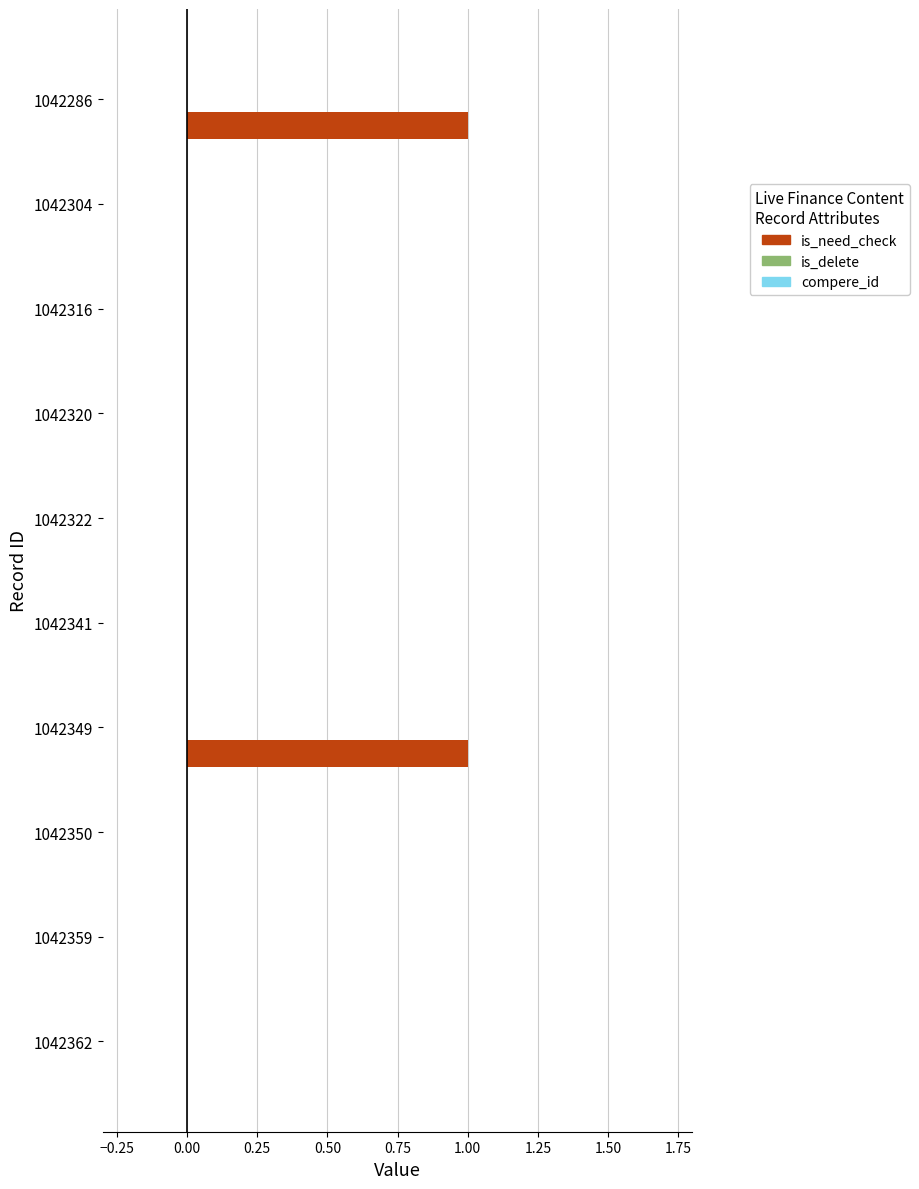

Which has a higher value, 1042359 or 1042286?

1042286